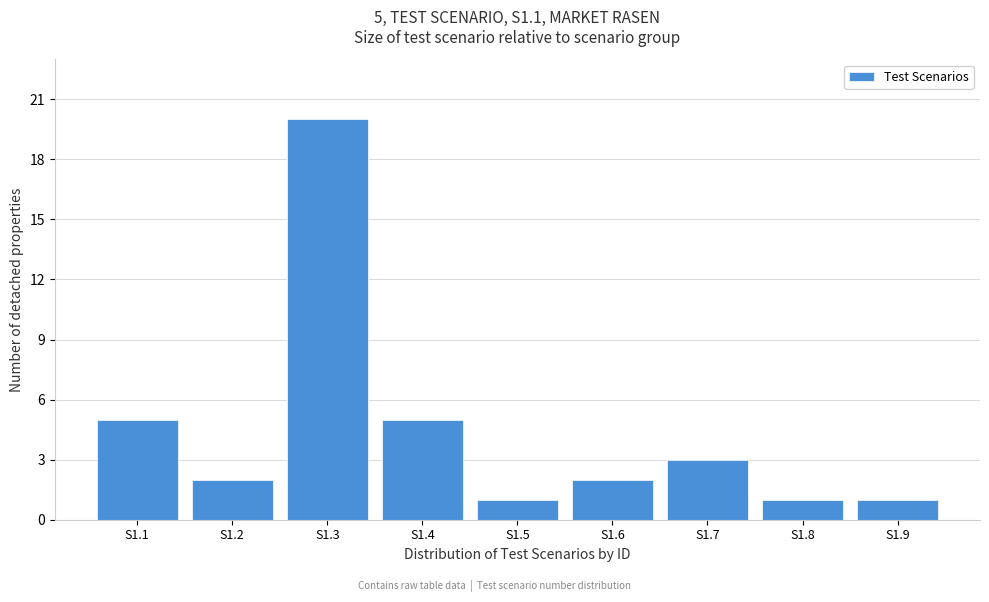

Reading left to right, what are all the values shown in this chart?

S1.1=5	S1.2=2	S1.3=20	S1.4=5	S1.5=1	S1.6=2	S1.7=3	S1.8=1	S1.9=1